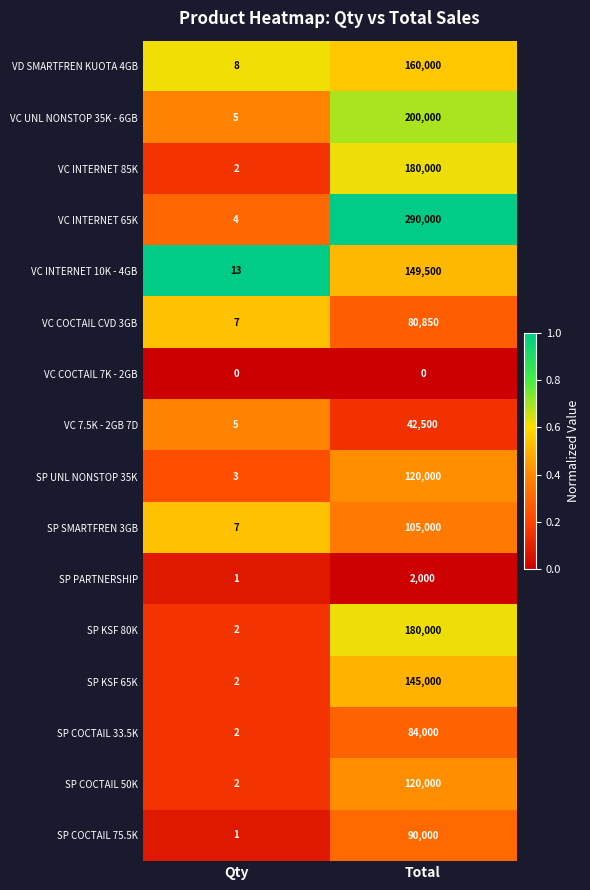

Rank the categories by VC COCTAIL CVD 3GB value from lowest to highest.

Qty, Total